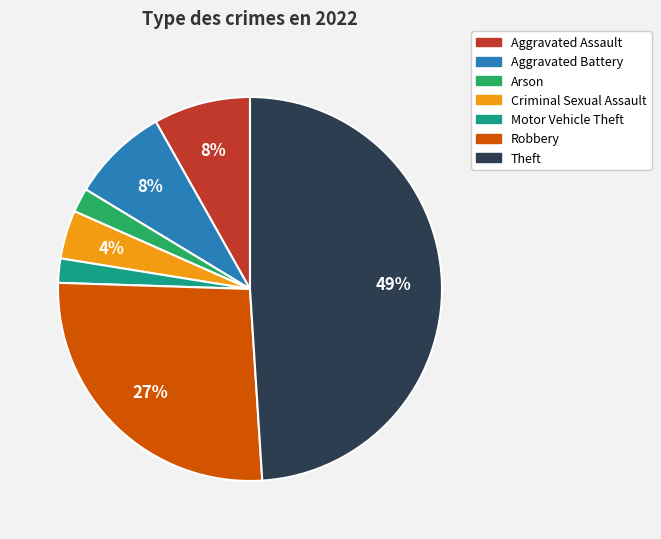

Count the number of slices in the pie.

7